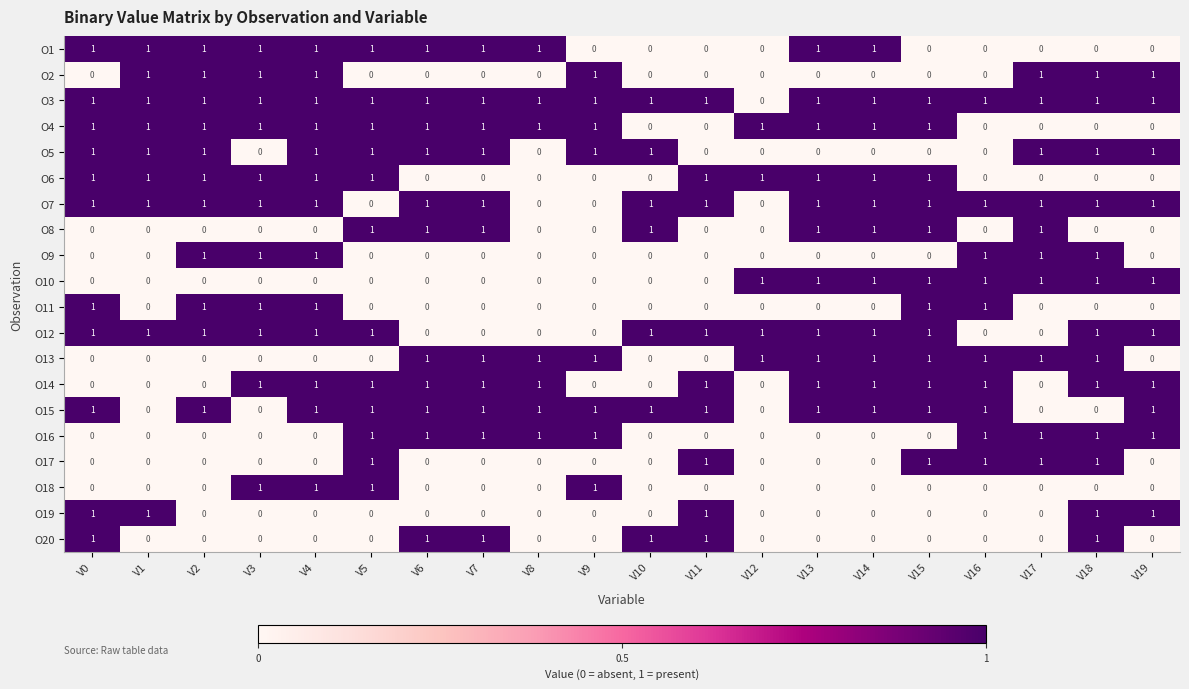

How many values in the O4 series are below 1?

6